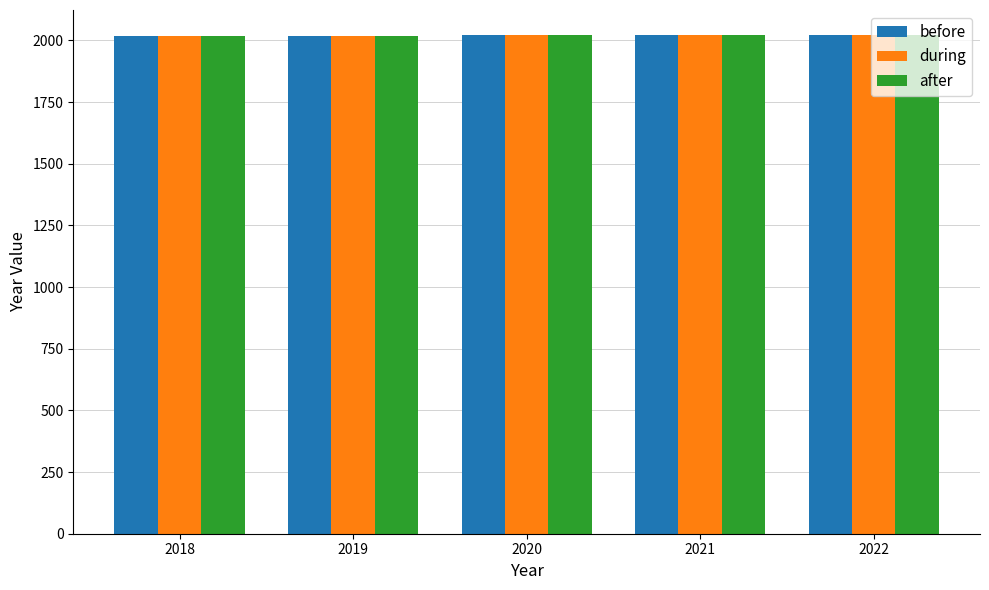

What is the sum of all before values?

10100